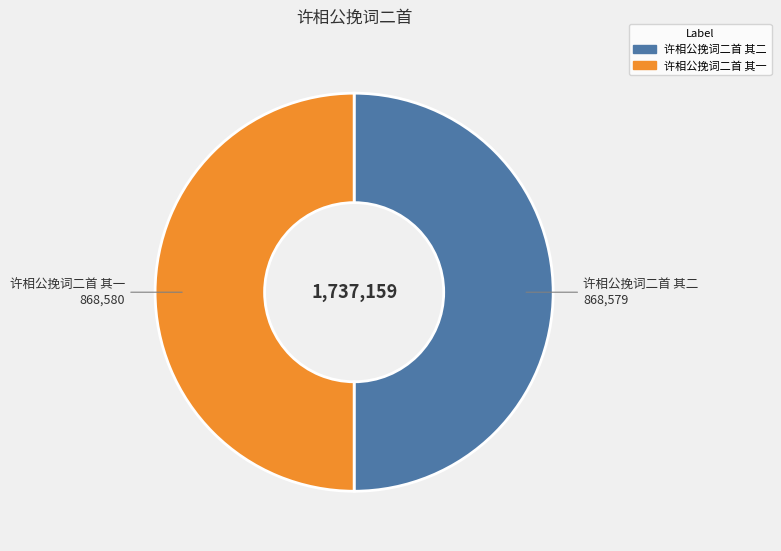

Is it true that 许相公挽词二首 其一 is 50% of the pie?

True